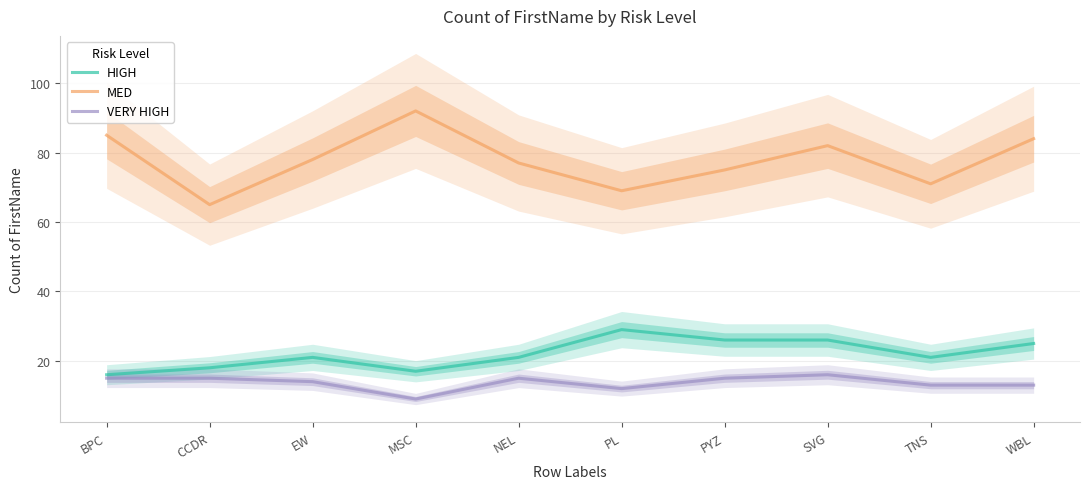

True or false: HIGH and VERY HIGH cross at least once.

False